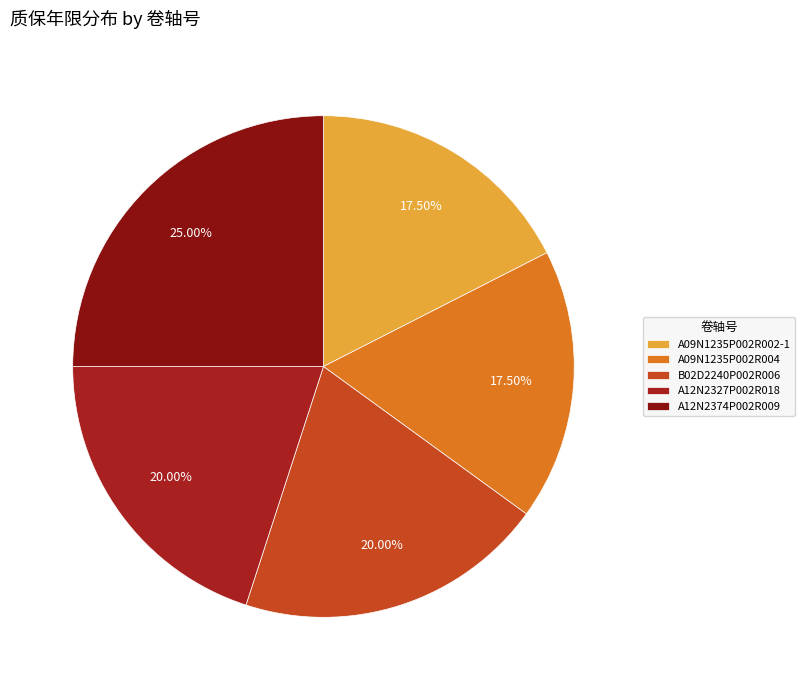

Is the sum of A09N1235P002R002-1 and B02D2240P002R006 greater than half?

No